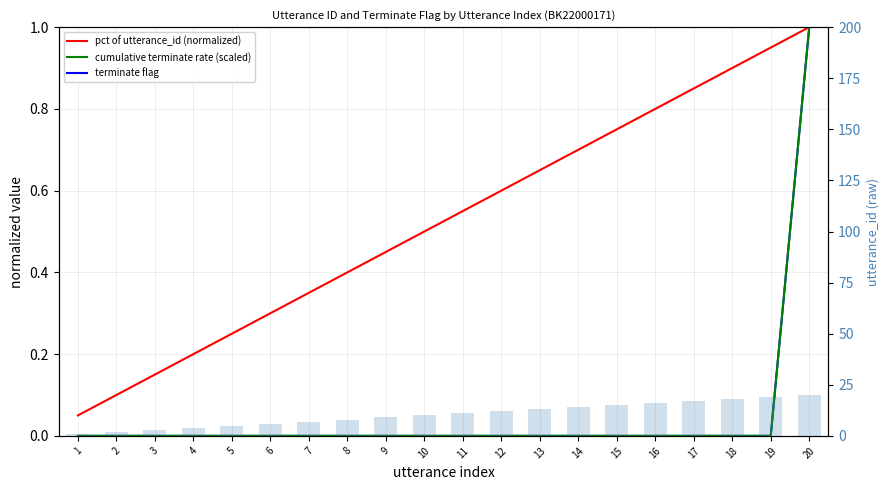

How many terminate flag values are between 0 and 1?

20